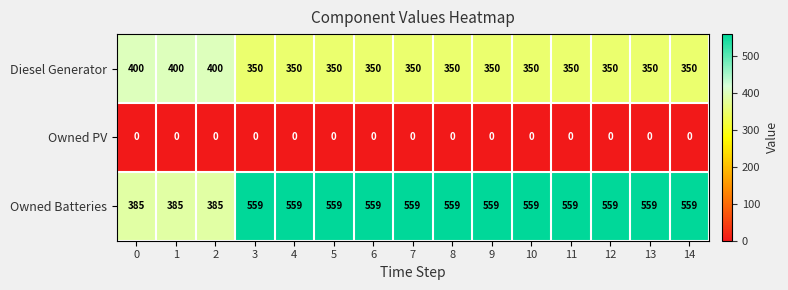

Which series changed the most between 0 and 9?

Owned Batteries